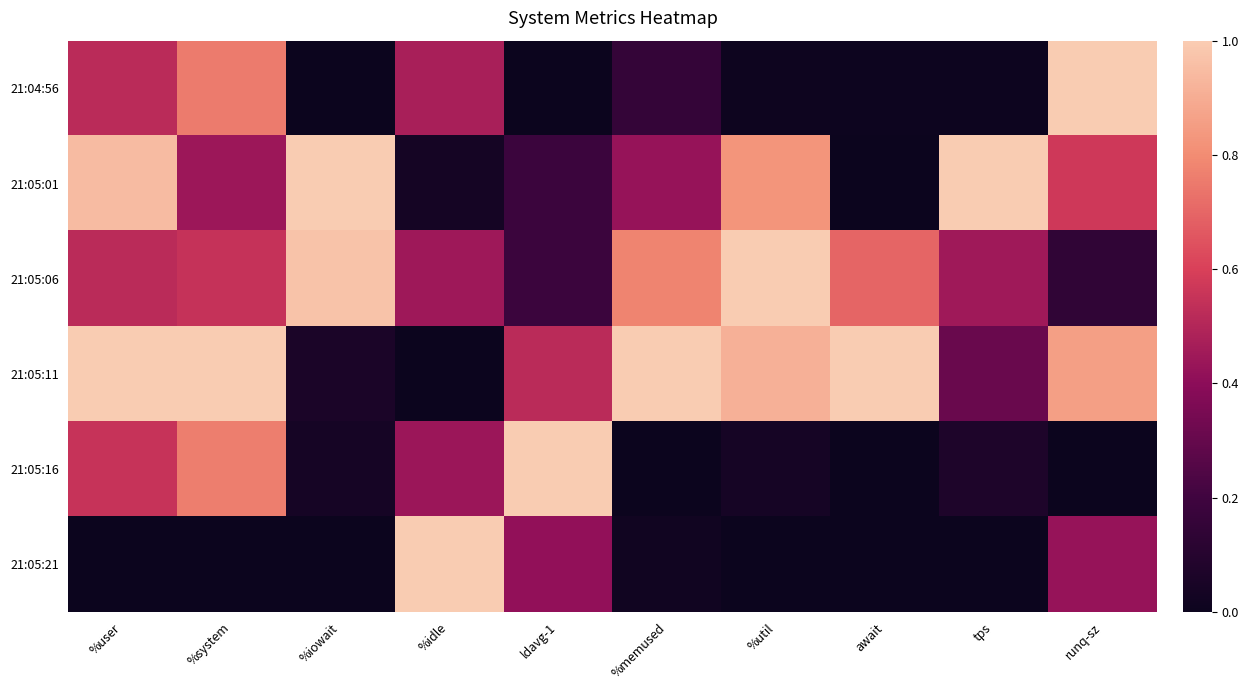

At which category is the sum across all series the highest?

%user